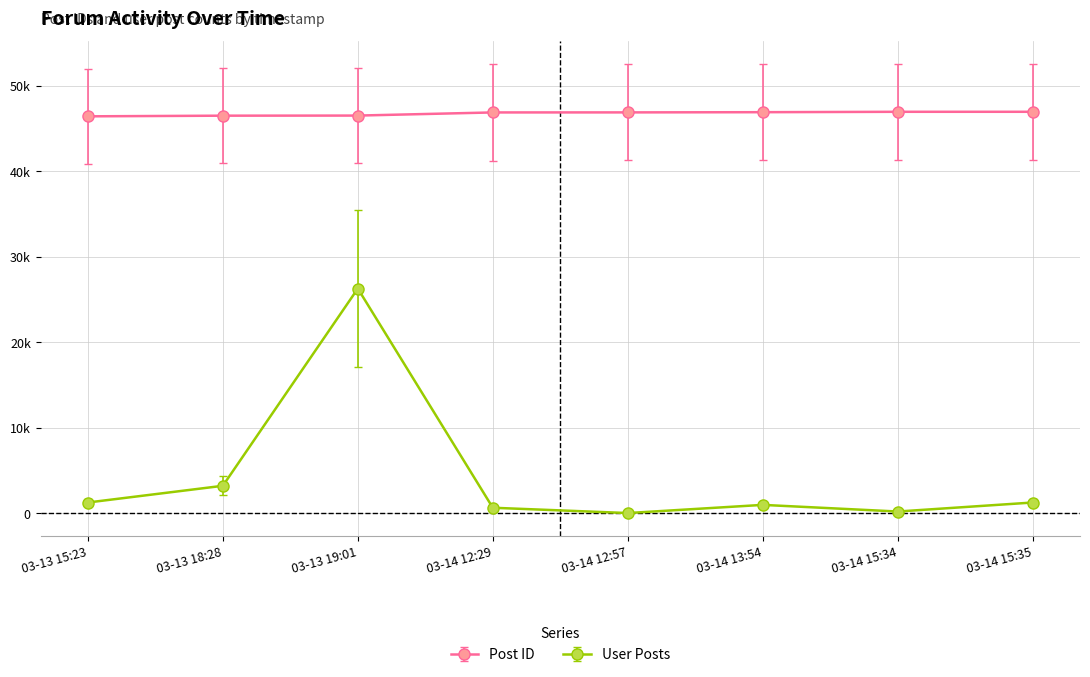

Is this an area chart (filled region under the line)?

No